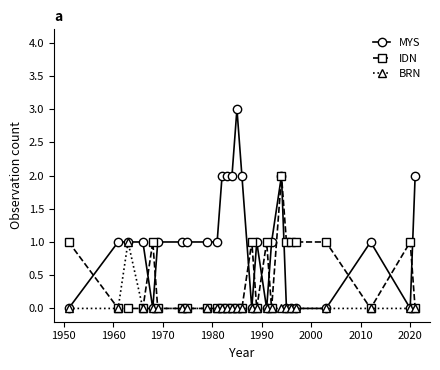

Rank the series by their maximum value, from highest to lowest.

MYS, IDN, BRN